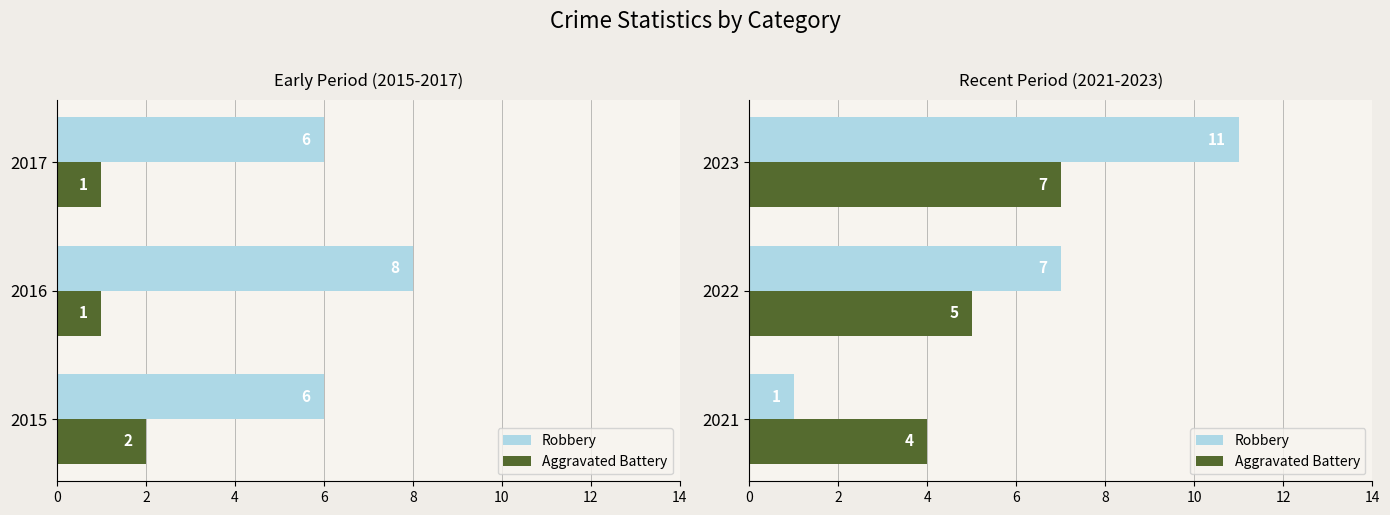

Is it true that Robbery equals 4 at 2022?

False